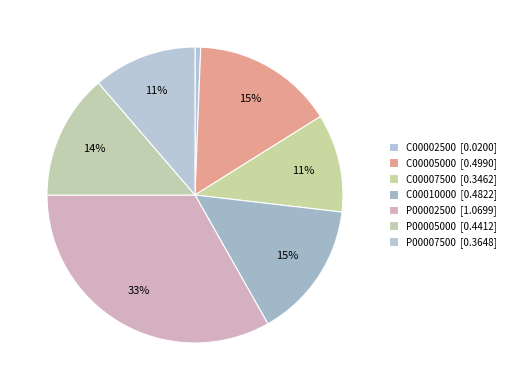

How many slices are in this pie chart?

7